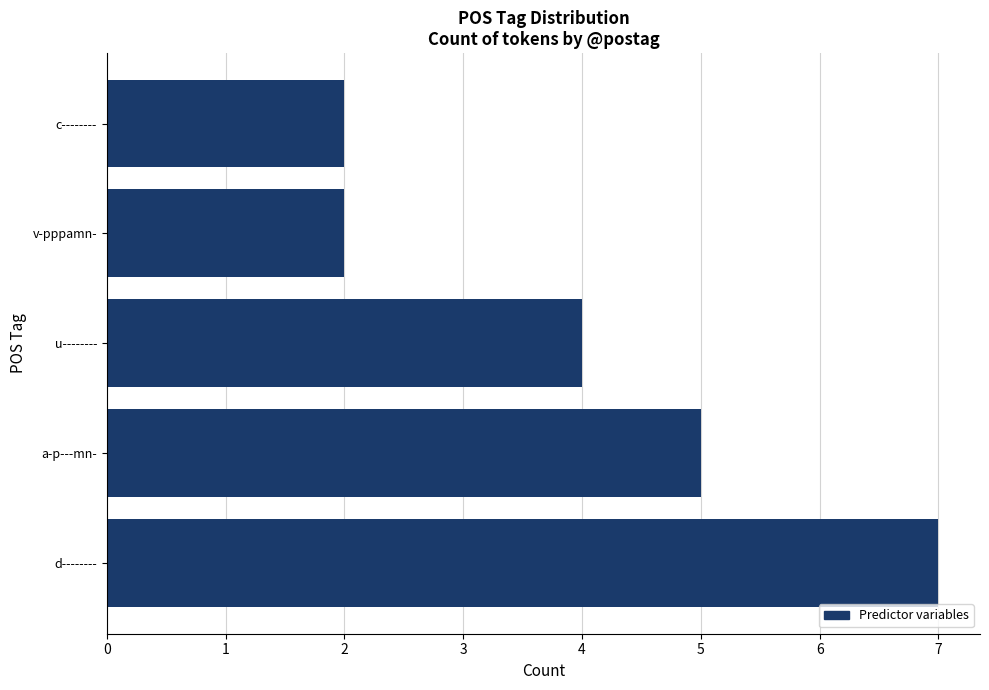

Reading bottom to top, what are all the values shown in this chart?

d--------=7	a-p---mn-=5	u--------=4	v-pppamn-=2	c--------=2